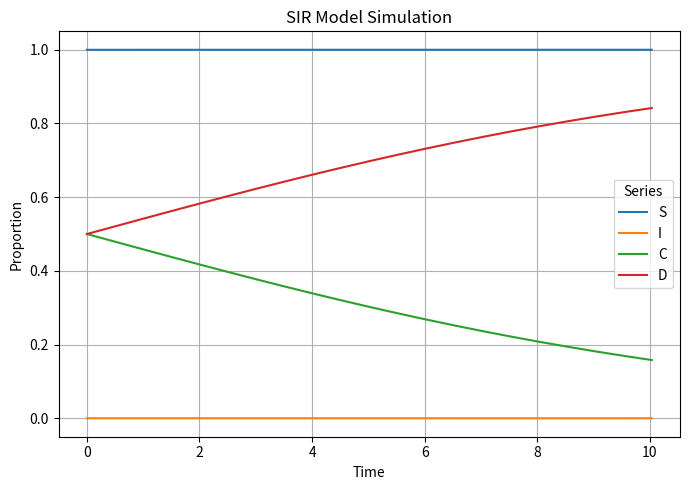

List the series in order of their peak value, highest first.

S, D, C, I